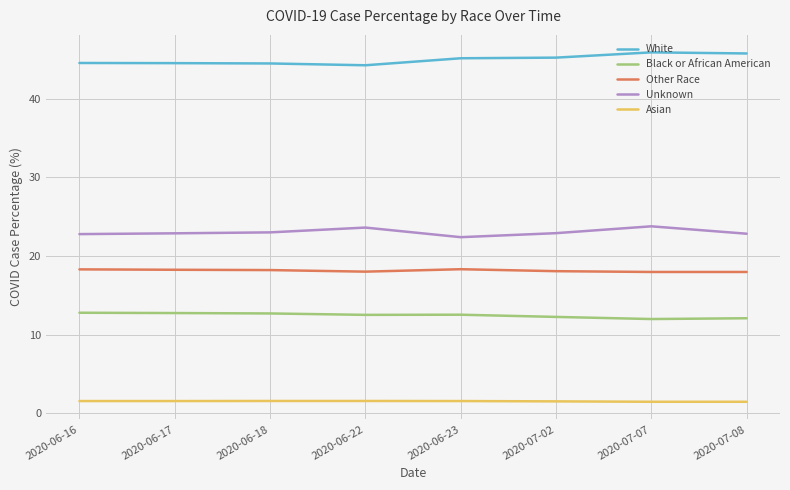

What is the average value of the Black or African American series?

12.5